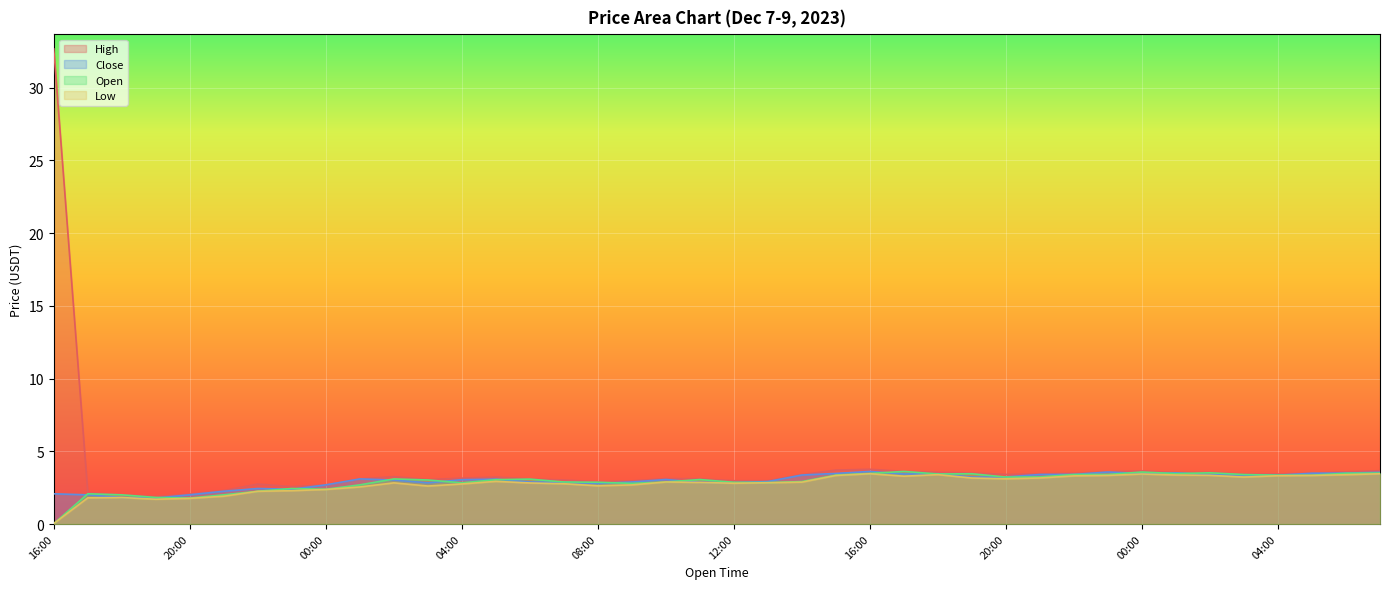

True or false: Low and Close intersect in this chart.

False